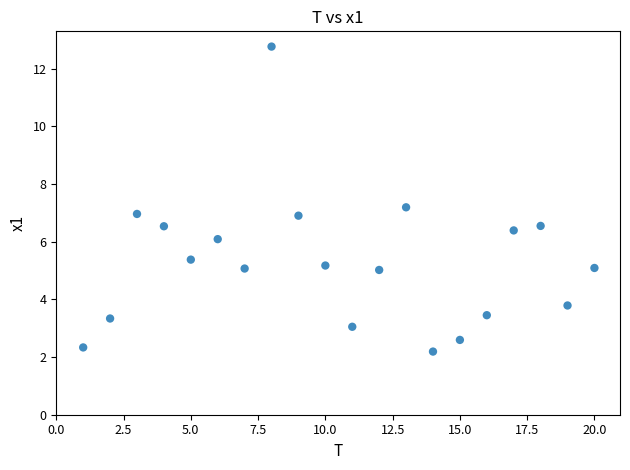

What is the range of Y values (max minus min)?

10.6